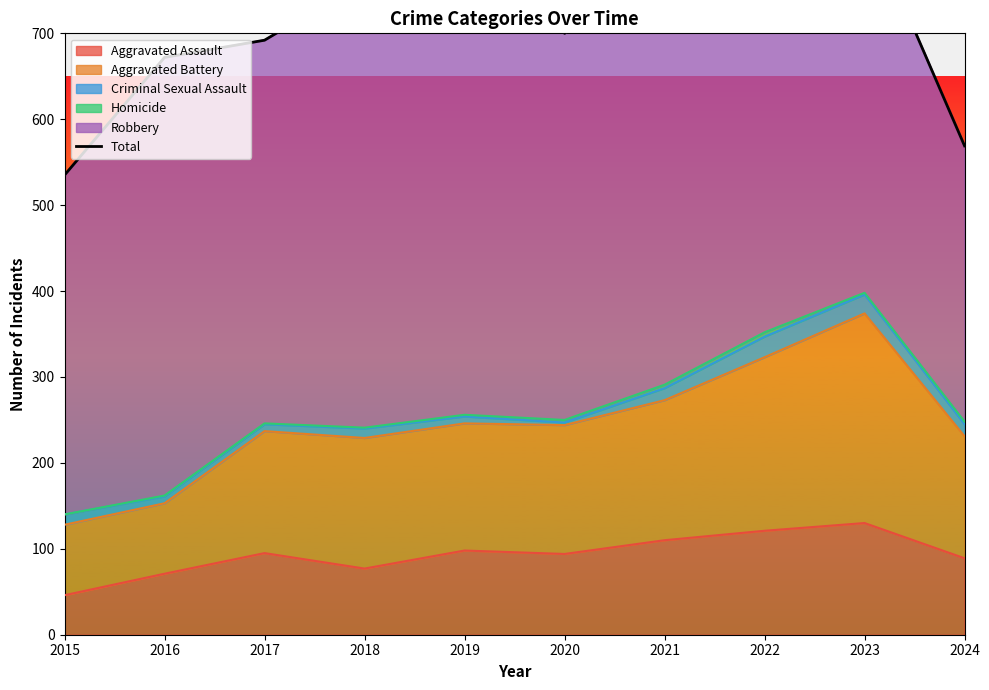

What is the difference between the maximum and minimum values?

338